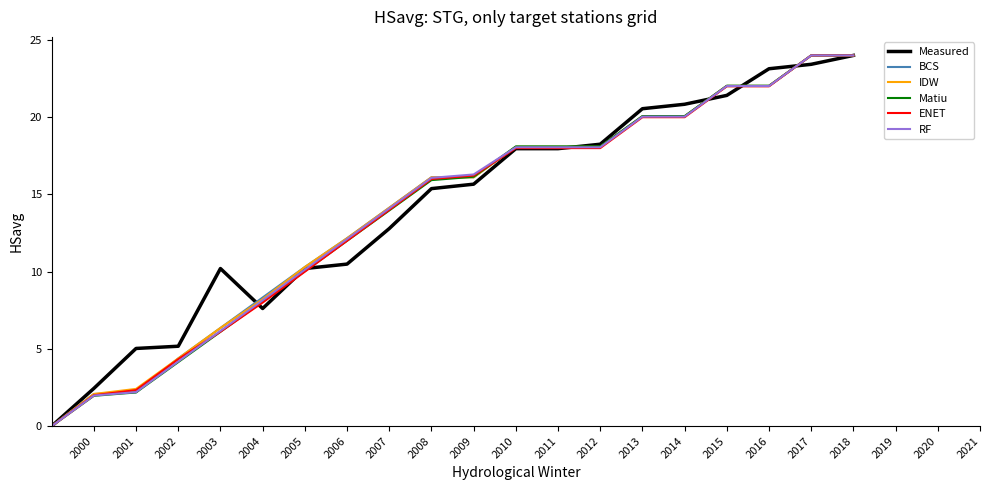

Is this an area chart (filled region under the line)?

No